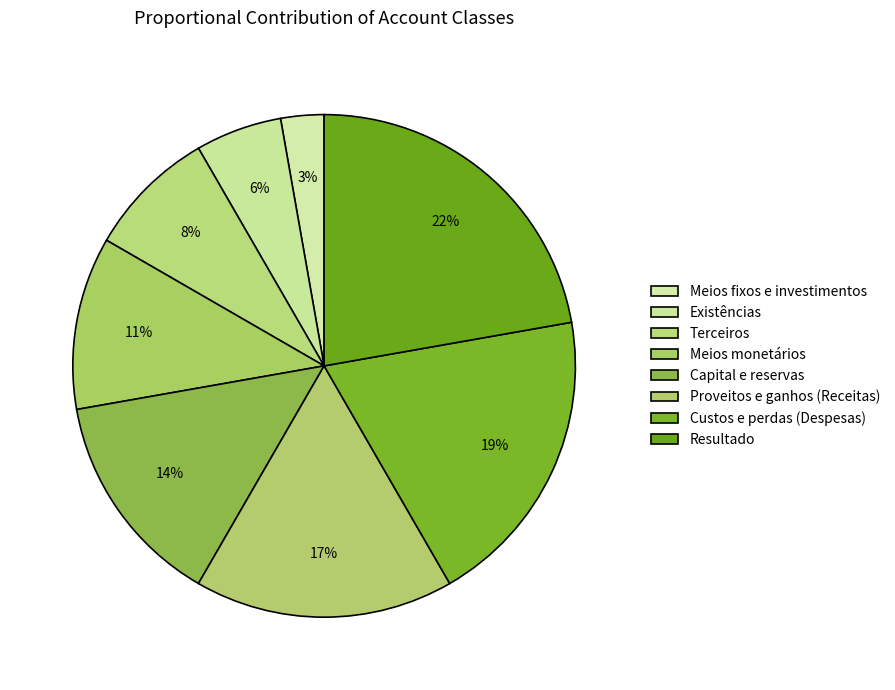

How many segments does this pie chart have?

8